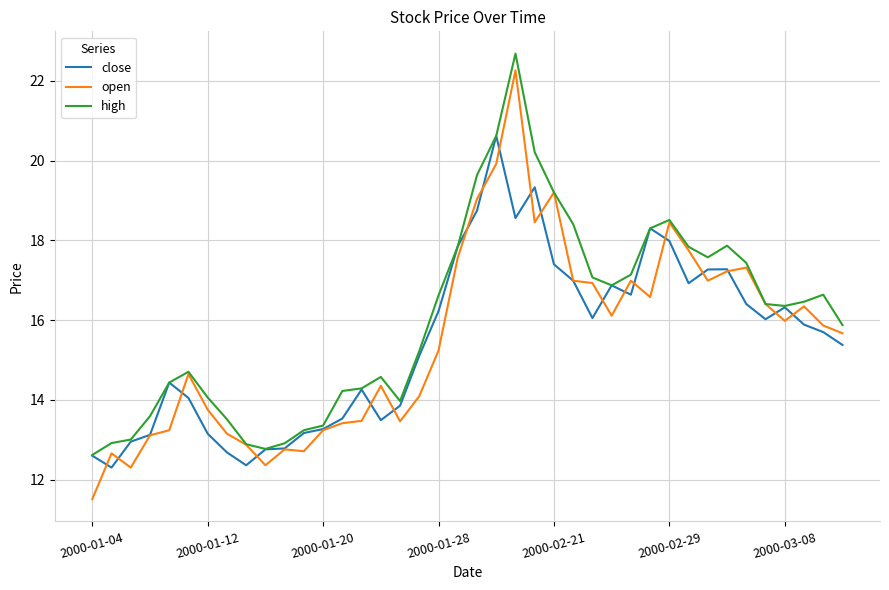

What is the total value across all series at 2000-03-08?

48.7